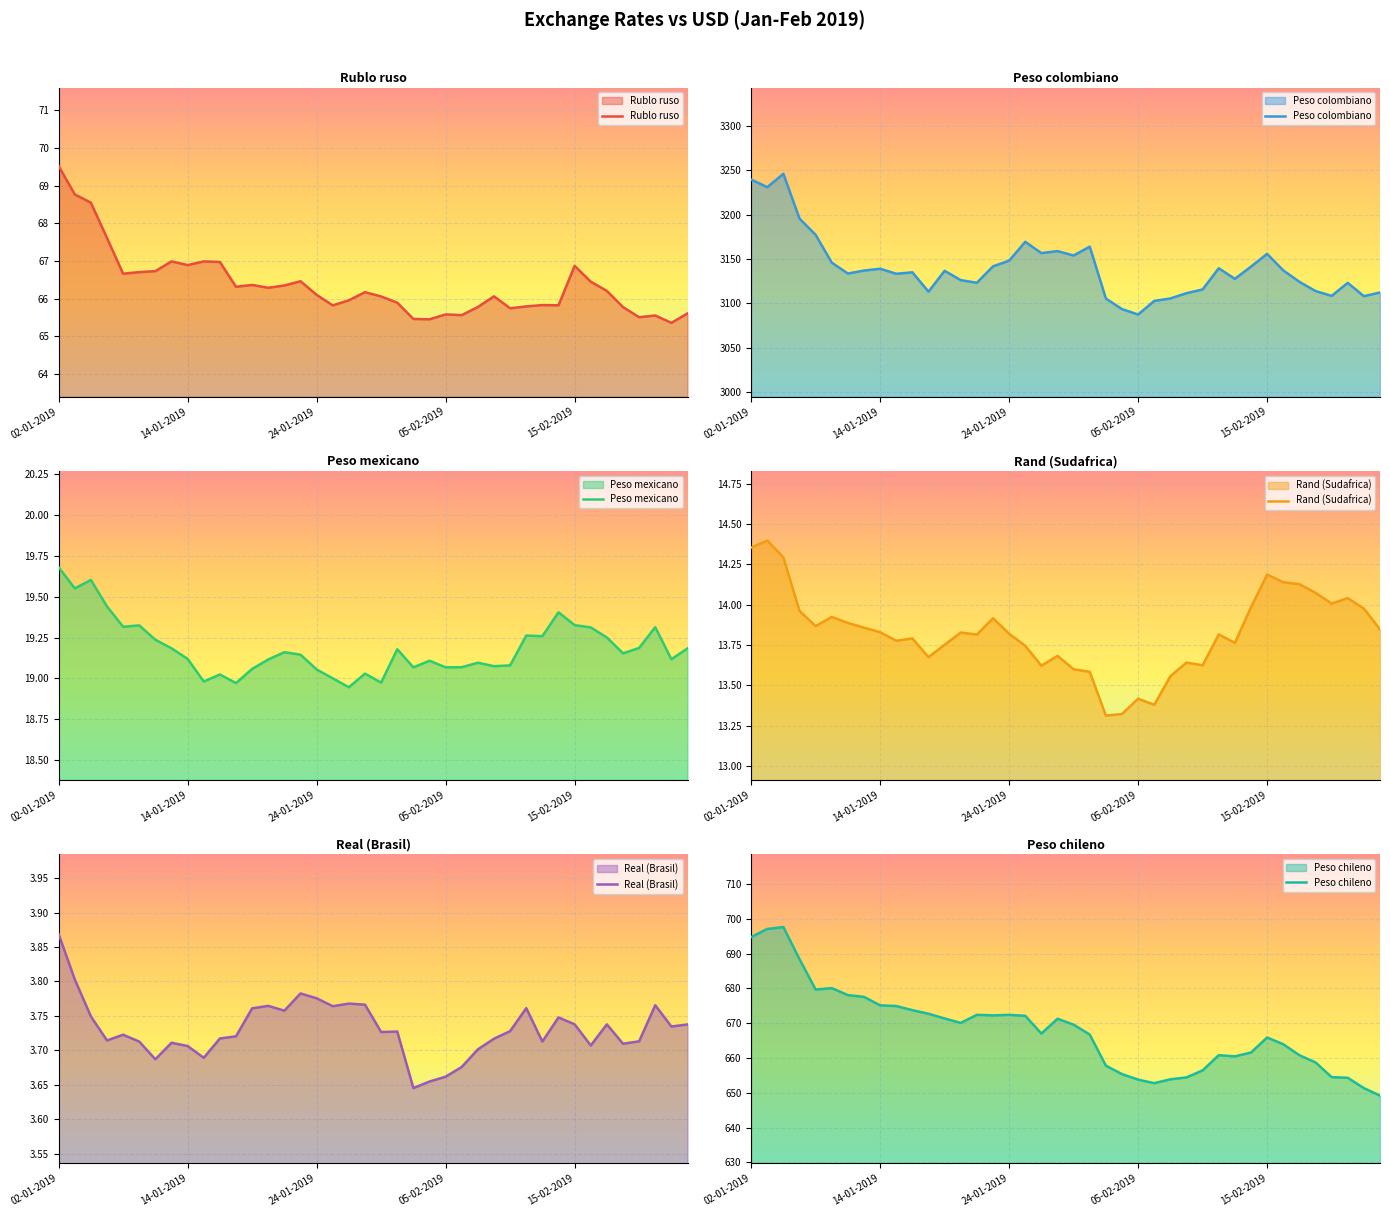

Which series has the largest range (max minus min)?

Peso colombiano